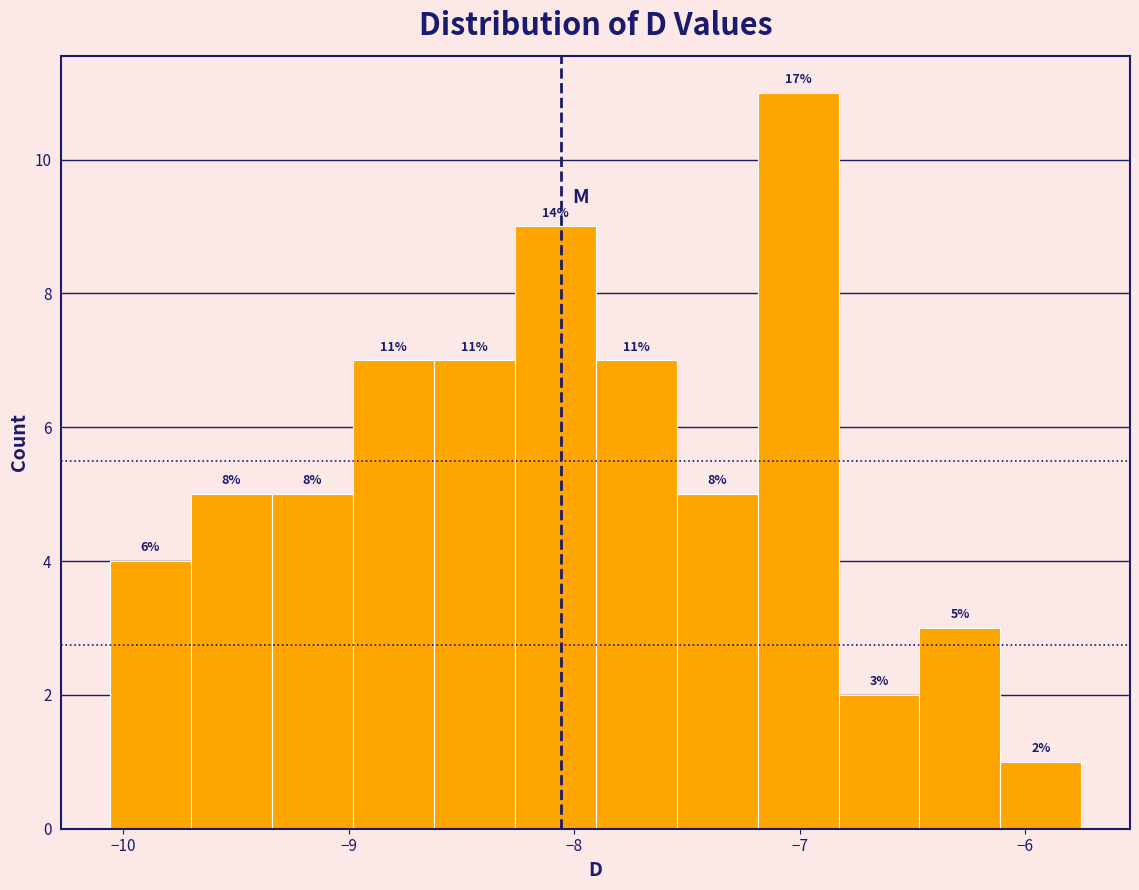

Around what value on the x-axis is the tallest bar? Give the approximate position of its centre, as read against the axis.

-7.0